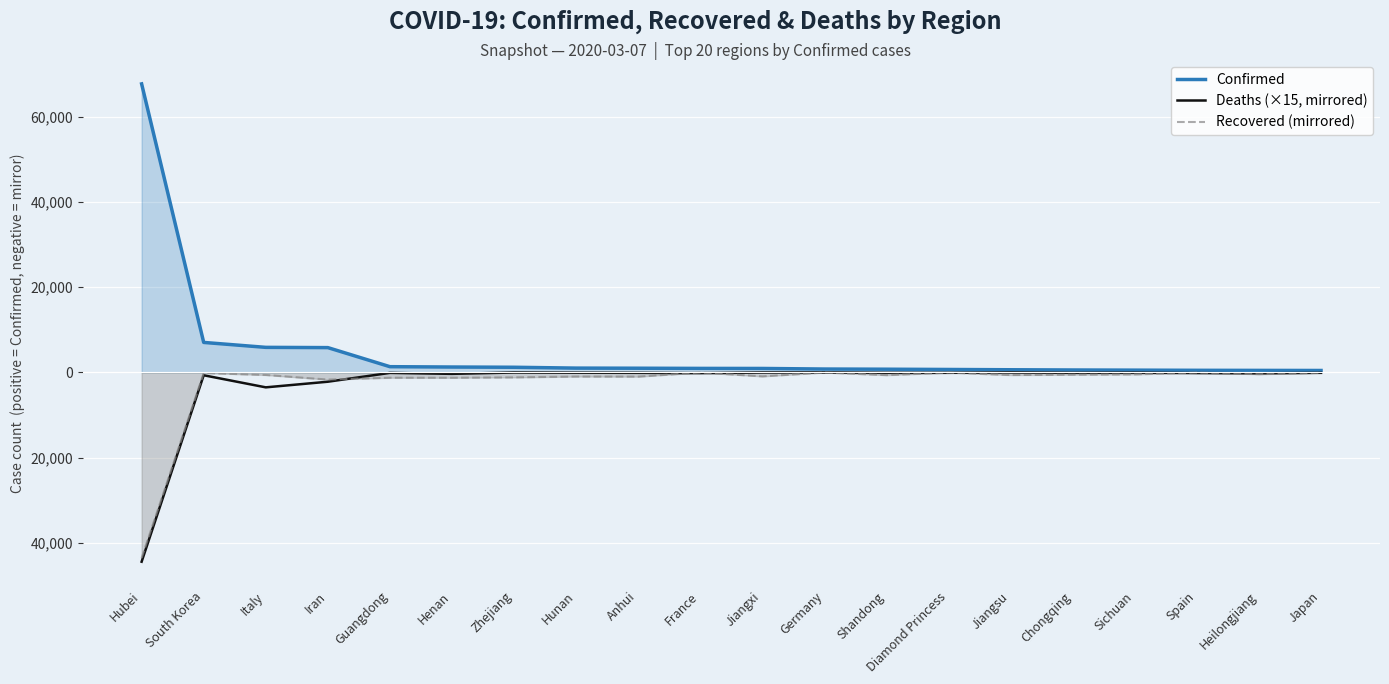

What is the label of the 18th point from the left?

Spain